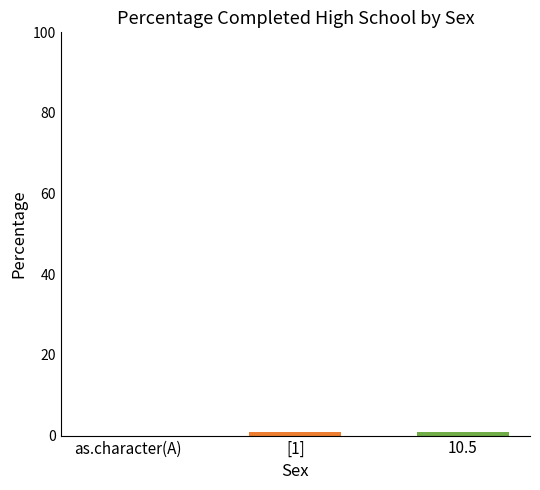

How many data points does each series have?

3